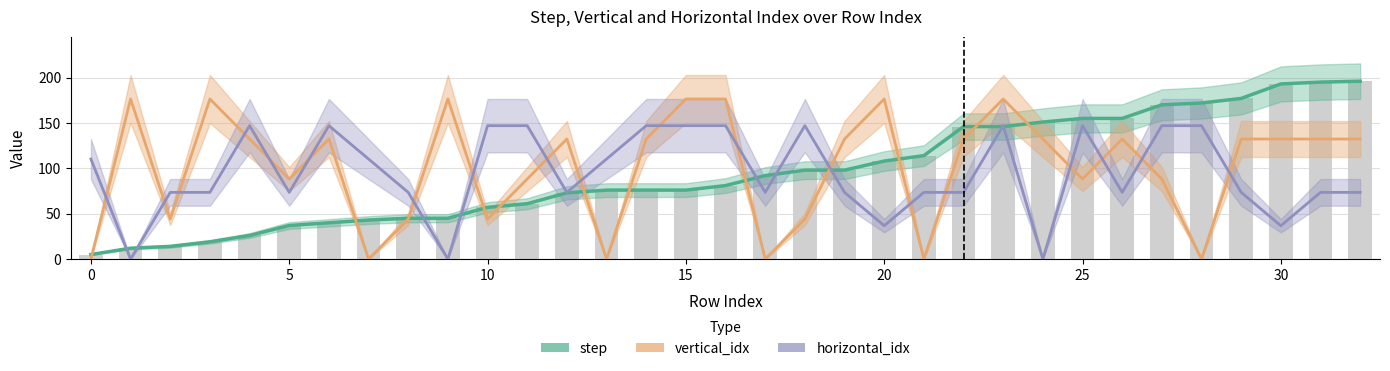

Count the number of categories in the chart.

33